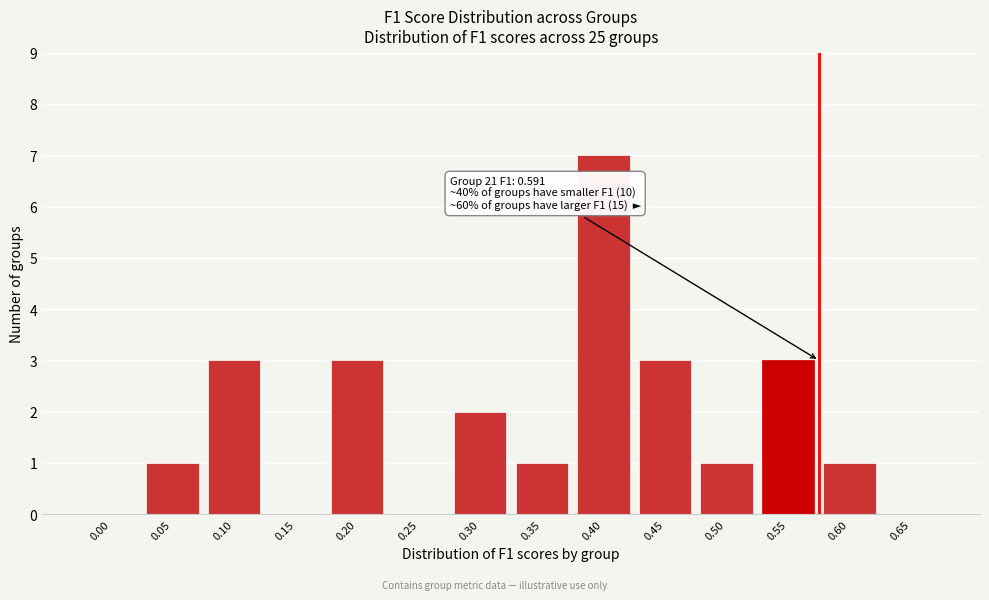

Reading left to right, transcribe all the data shown in this chart.

0.00=0	0.05=1	0.10=3	0.15=0	0.20=3	0.25=0	0.30=2	0.35=1	0.40=7	0.45=3	0.50=1	0.55=3	0.60=1	0.65=0